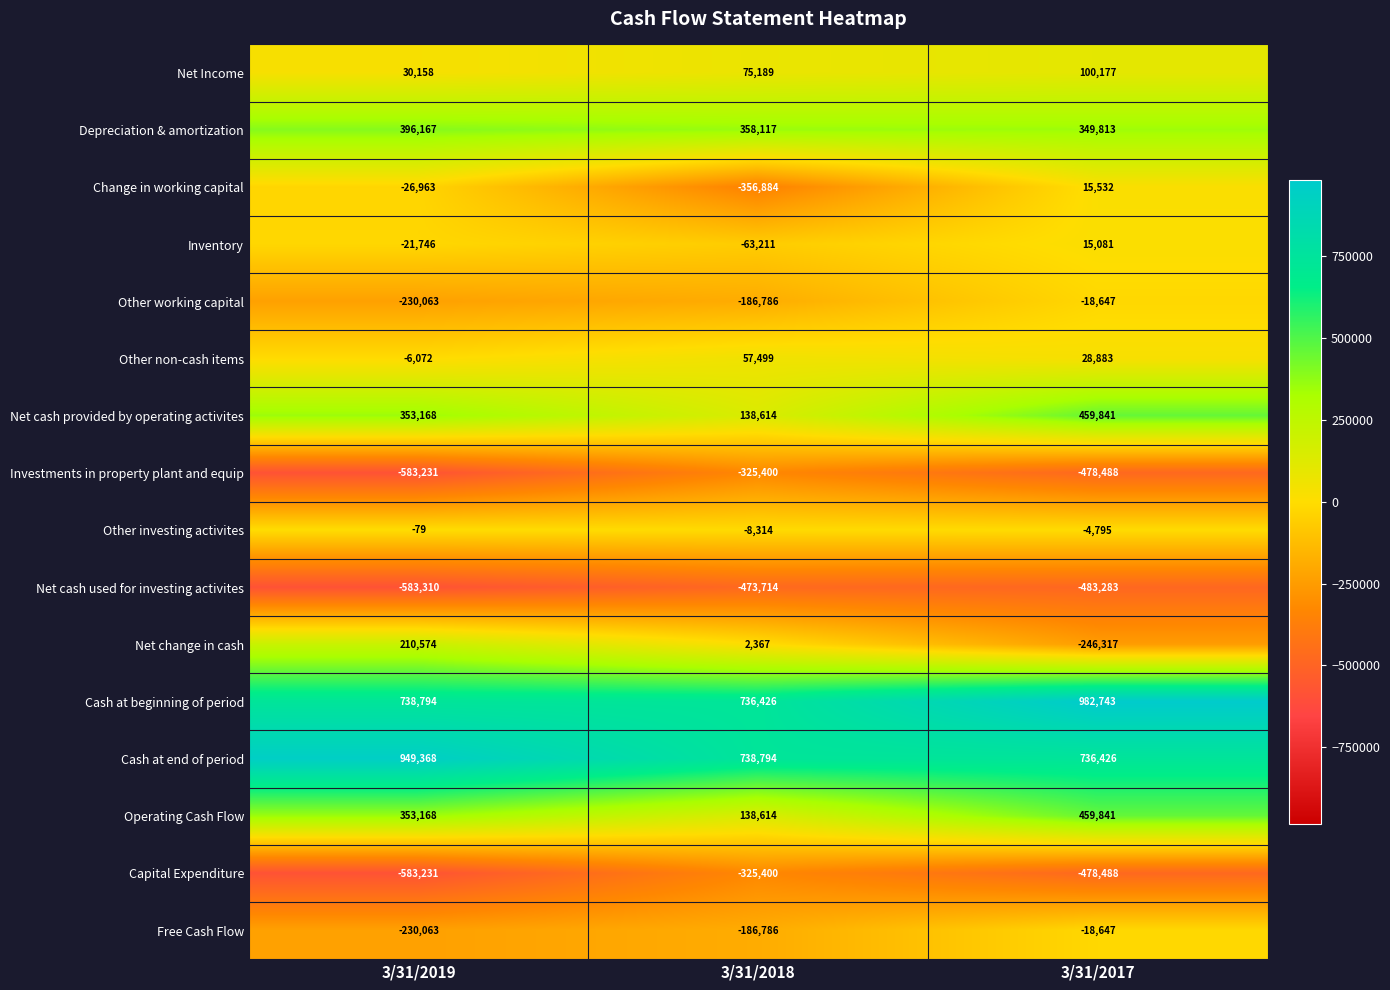

Which series has the widest spread of values?

Net change in cash